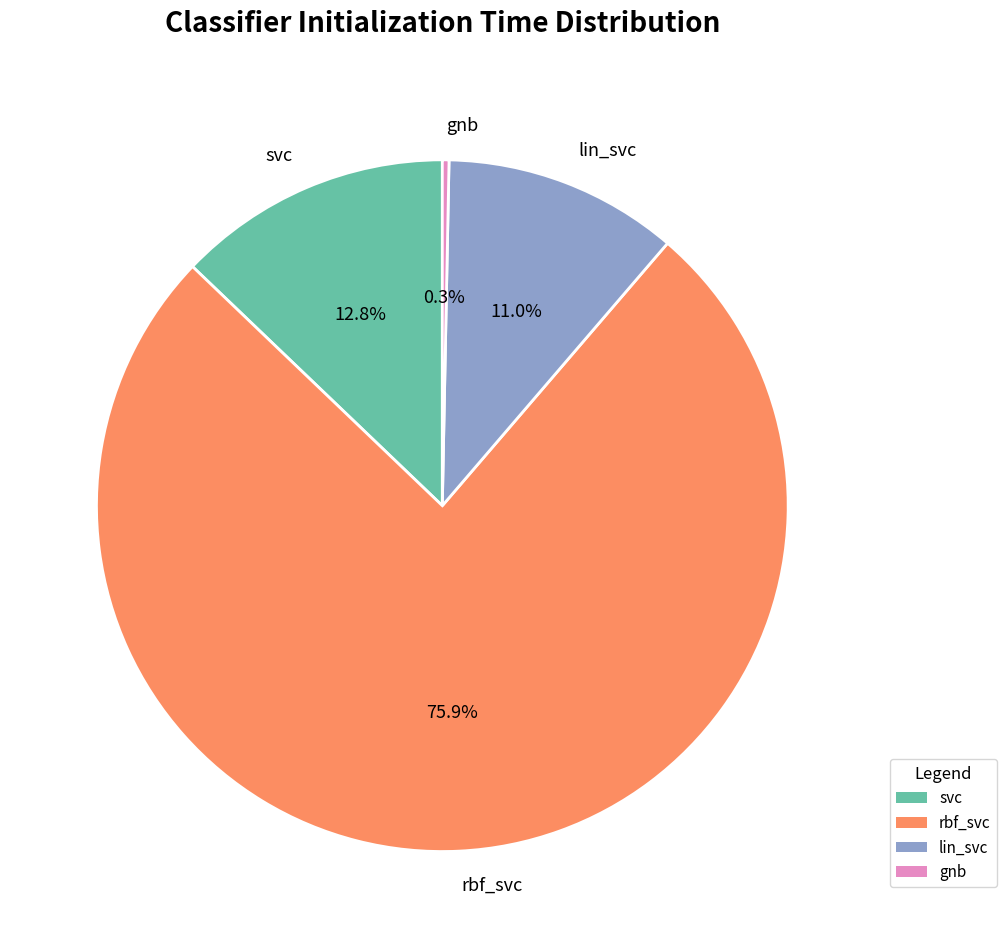

To the nearest percent, what portion does rbf_svc represent?

76%